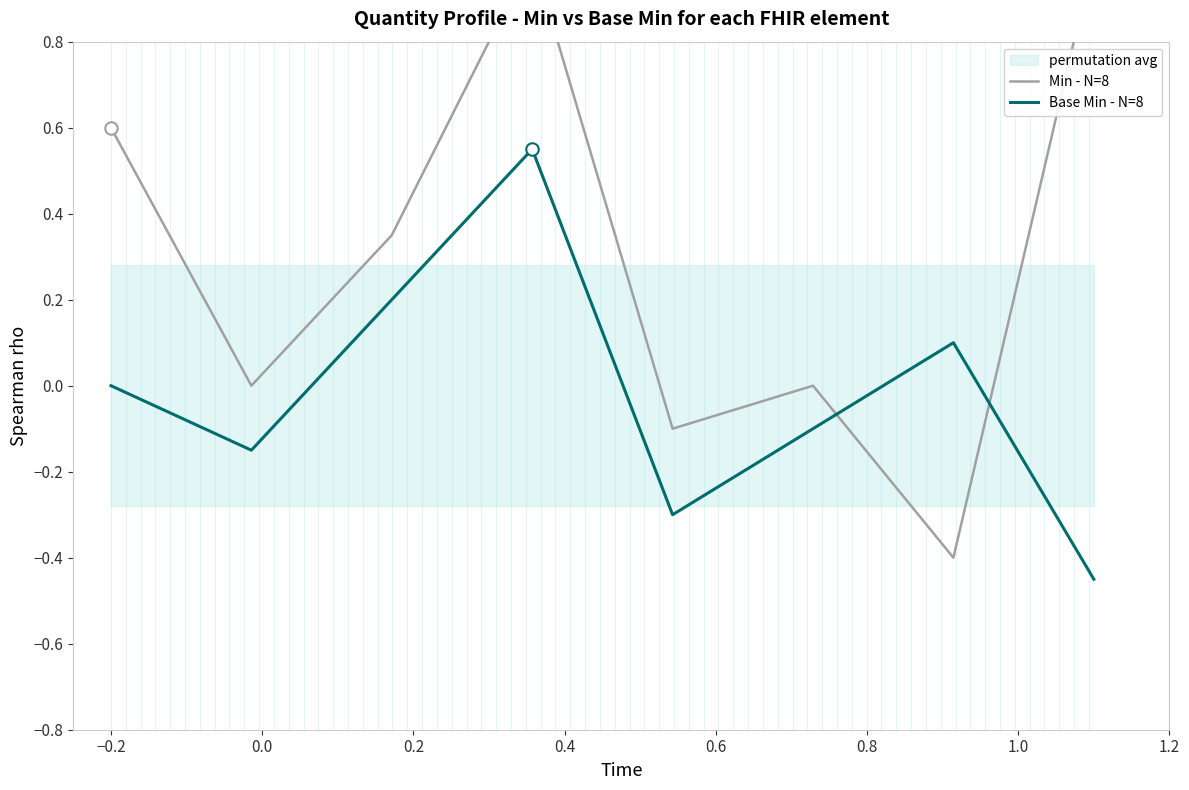

How many lines are shown in the chart?

2